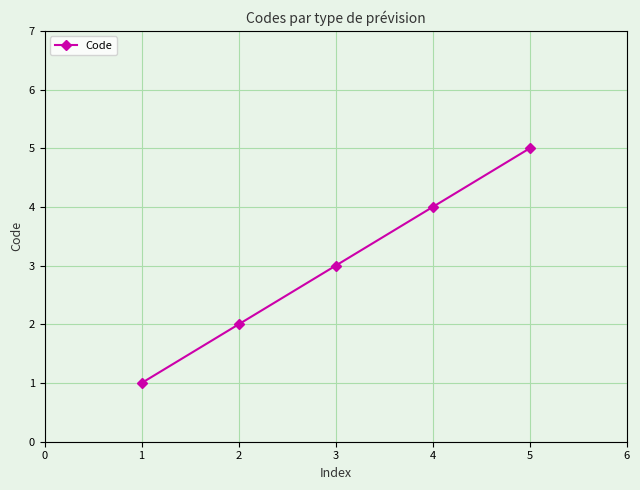

What is the change in value from 4 to 5?

+1